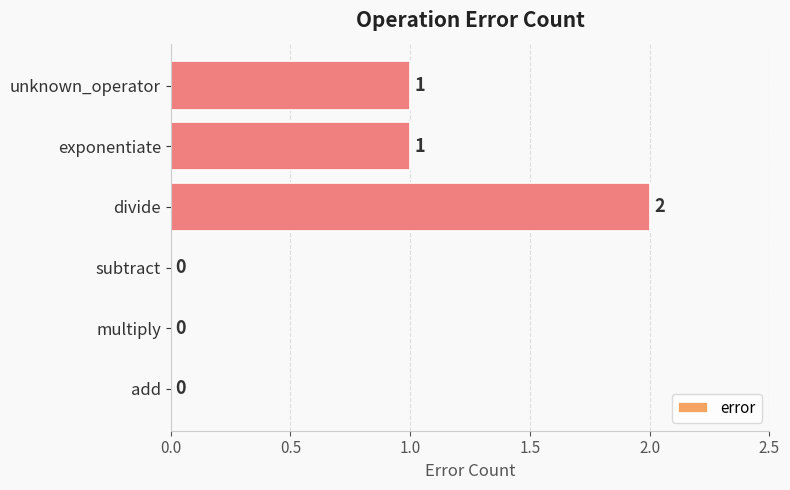

The value at divide is 2. True or false?

True